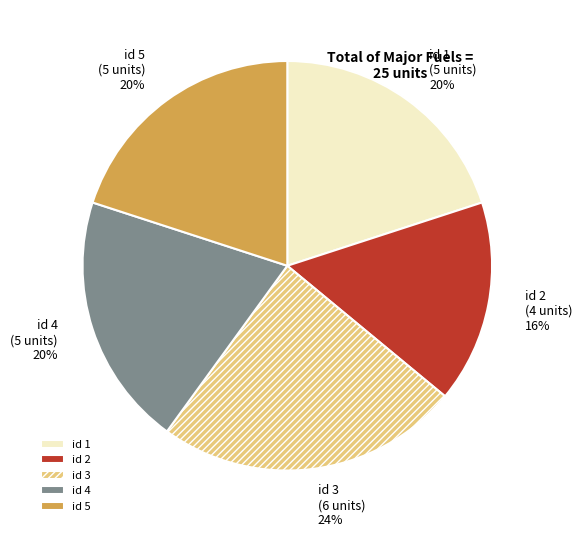

To the nearest percent, what is the combined percentage of id 5 and id 3?

44%